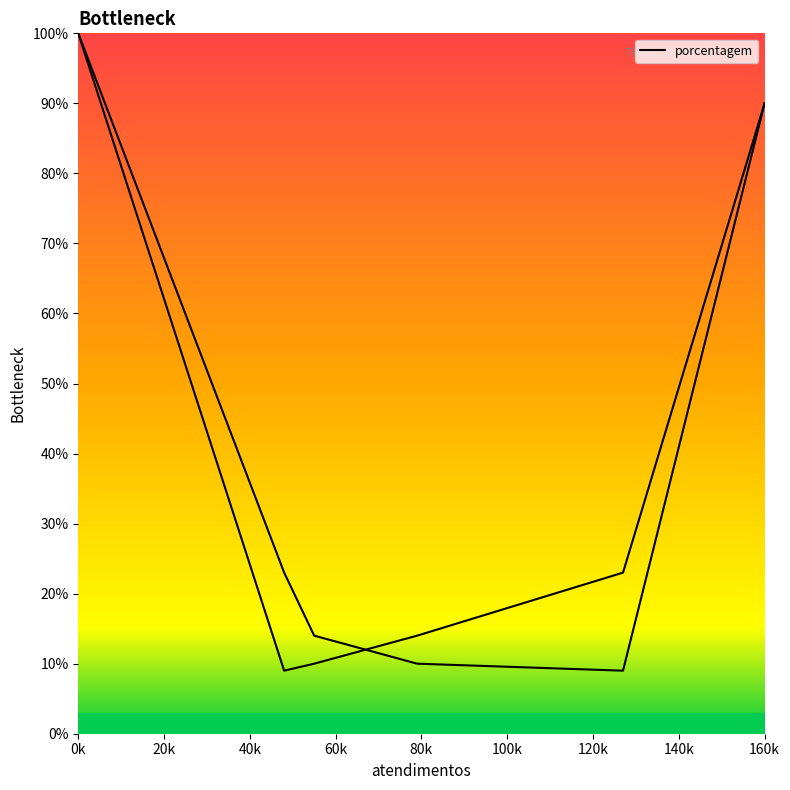

What is the maximum value shown in the chart?

100